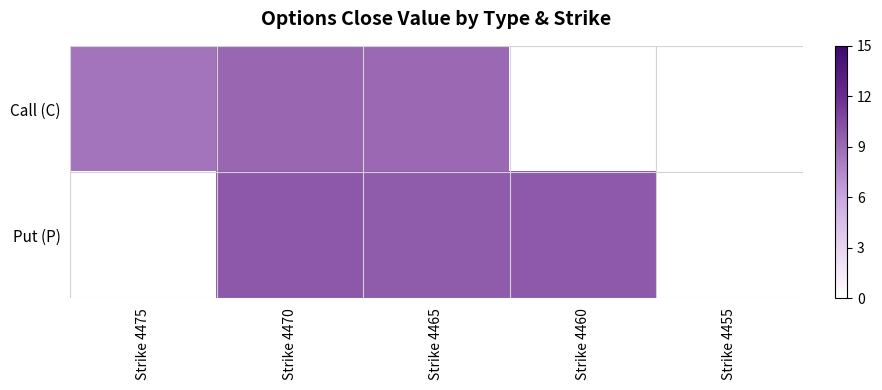

Reading left to right, what are all the values shown in this chart?

Call (C): Strike 4475=8.6	Strike 4470=9.2	Strike 4465=9.1	Strike 4460=0.0	Strike 4455=0.0
Put (P): Strike 4475=0.0	Strike 4470=9.9	Strike 4465=9.8	Strike 4460=9.8	Strike 4455=0.0